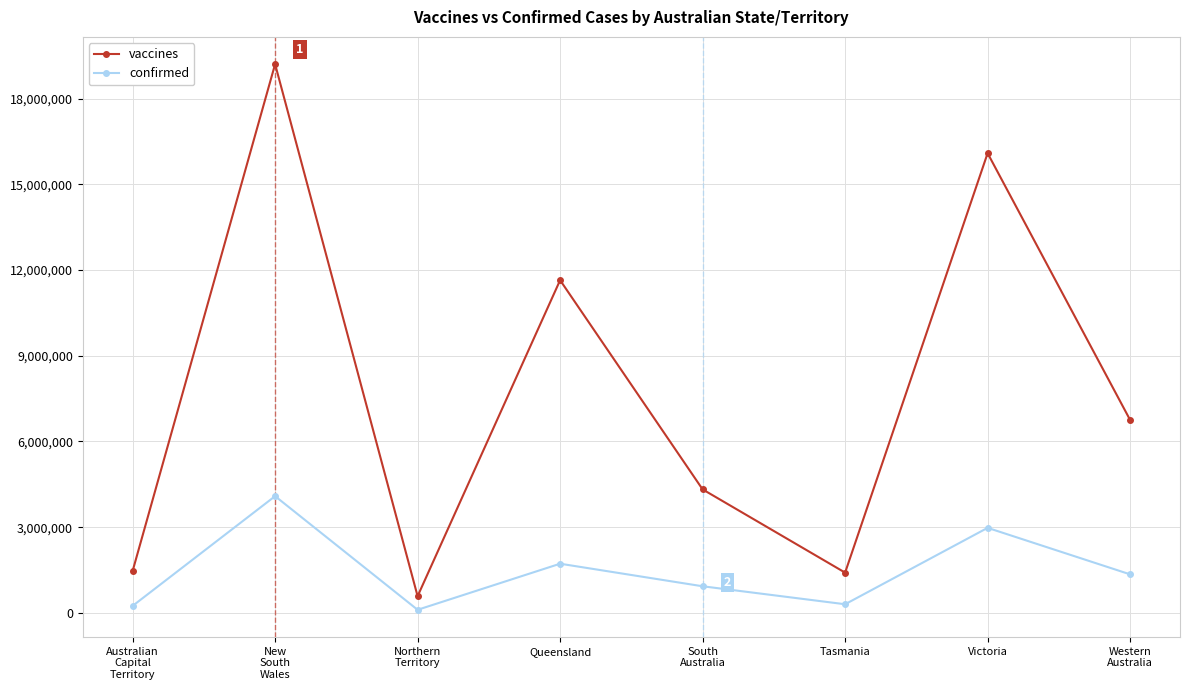

What is the difference between the second highest and minimum values in the confirmed series?

2869070